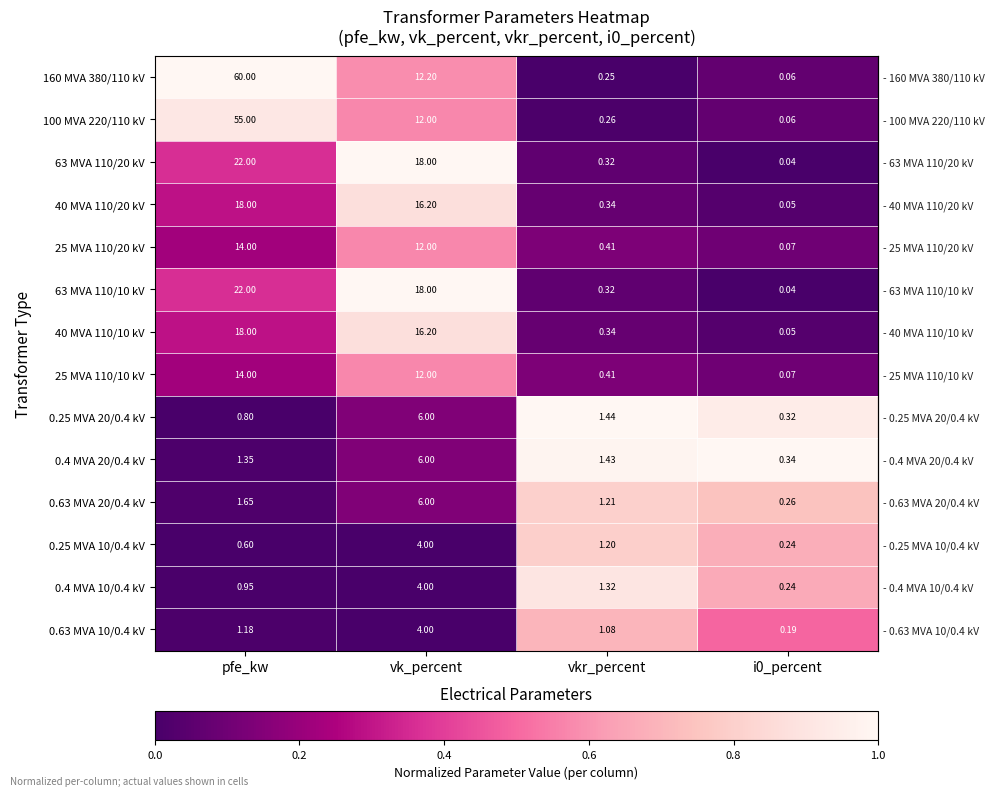

At which category does the chart reach its peak across all series?

pfe_kw